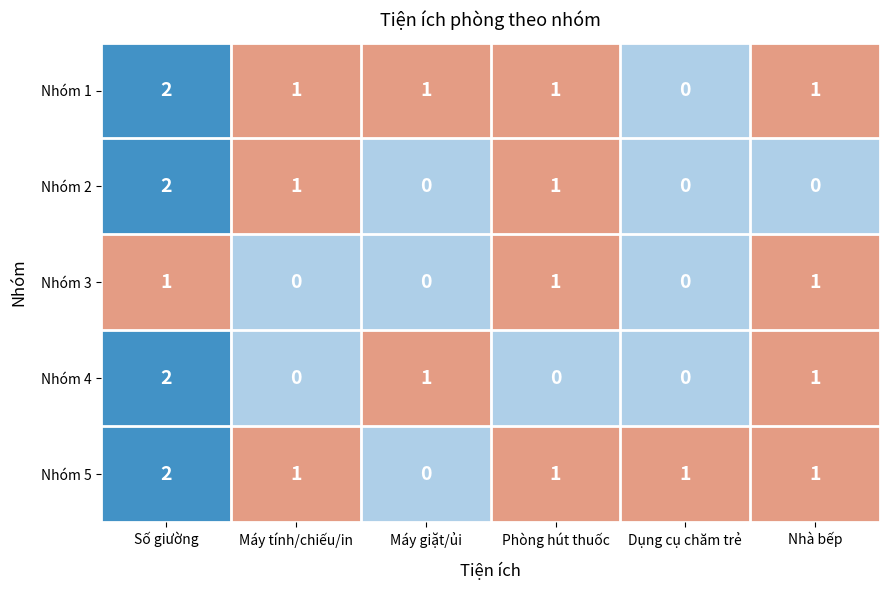

What is the sum of all Nhóm 5 values?

6